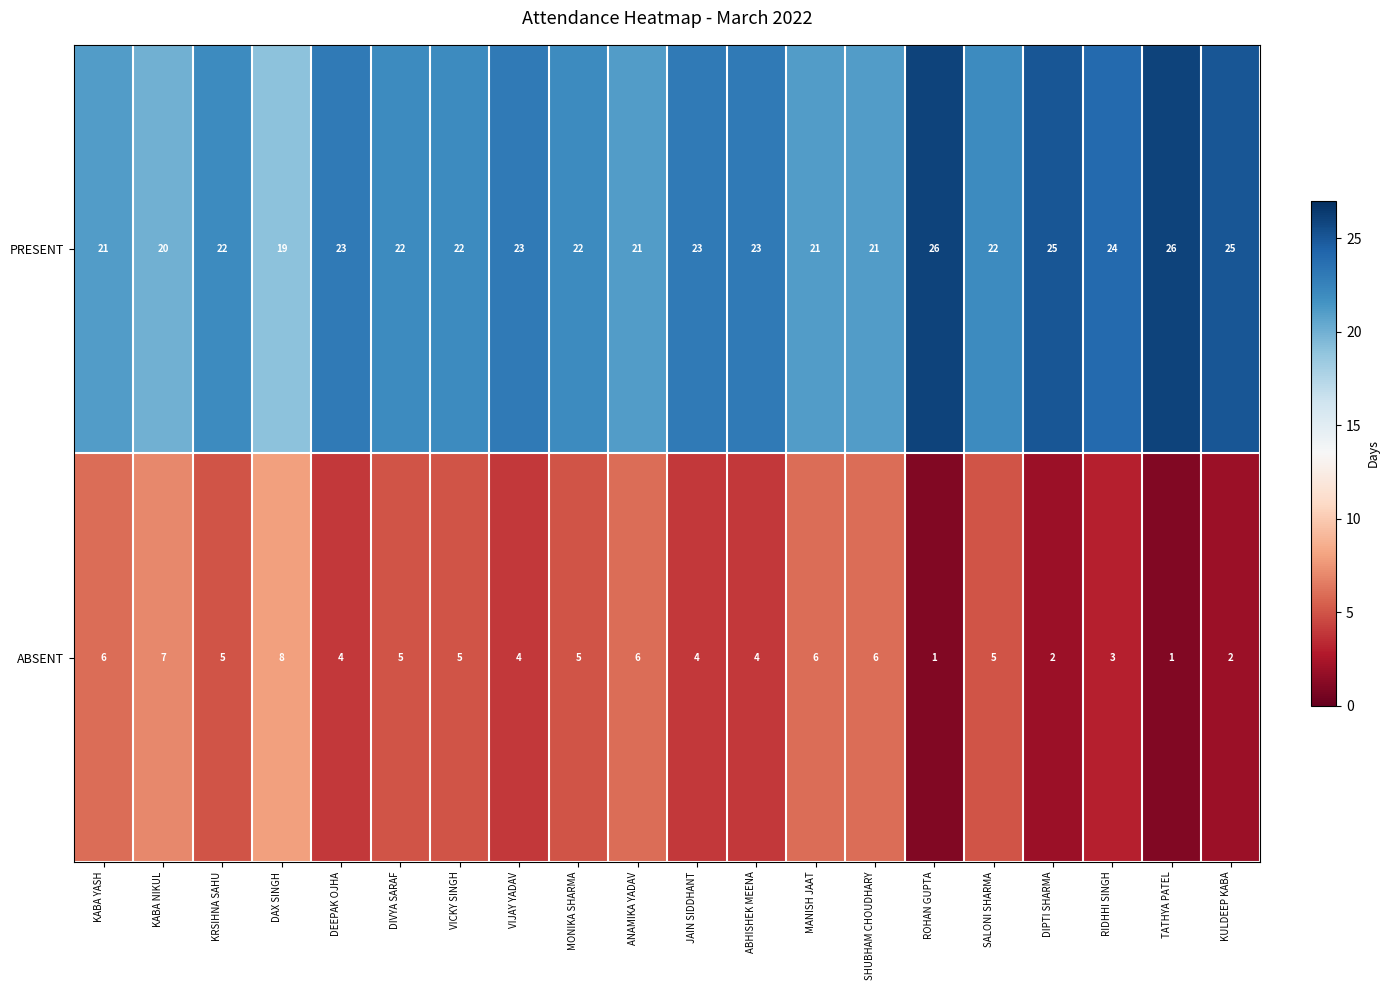

The value of ABSENT at DAX SINGH is 8. True or false?

True